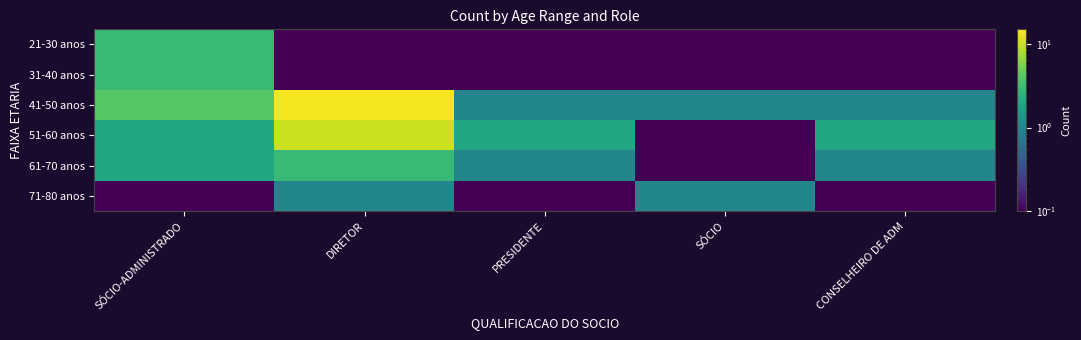

How many distinct data groups are displayed?

6